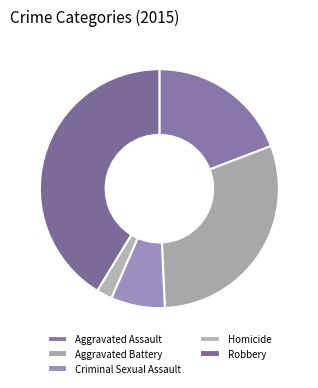

What percentage is NOT represented by Robbery?

58.7%